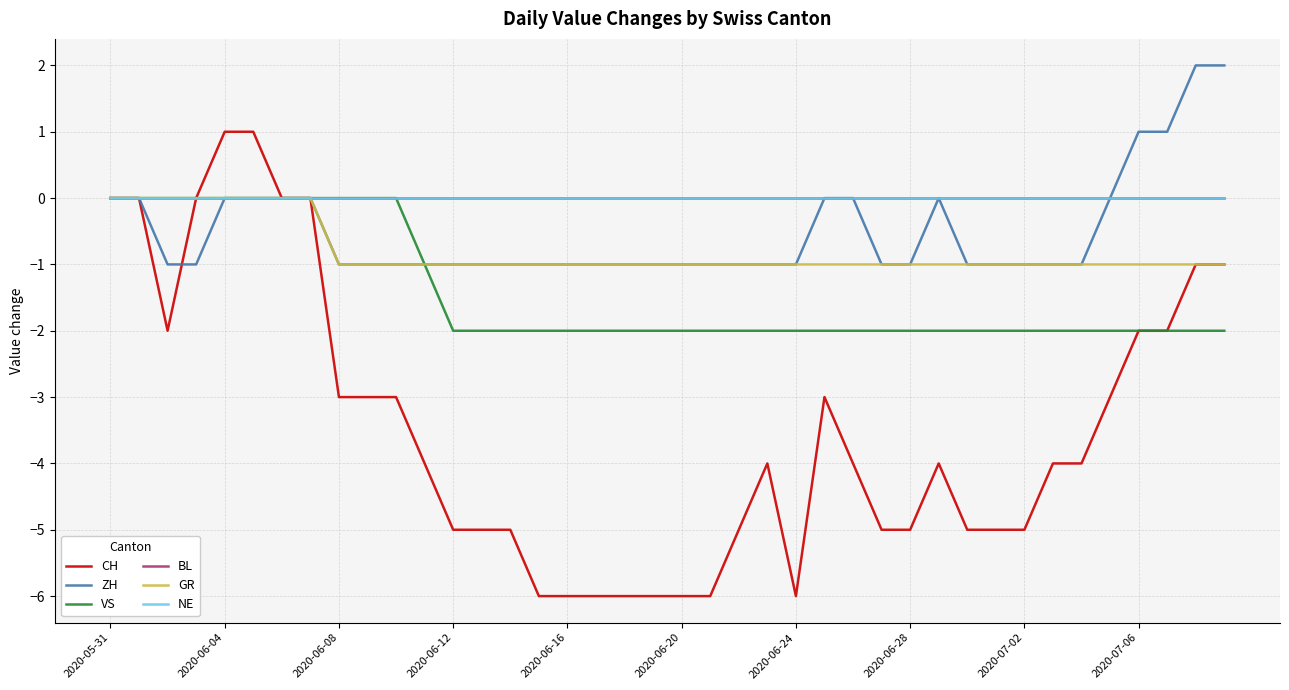

Is this an area chart (filled region under the line)?

No